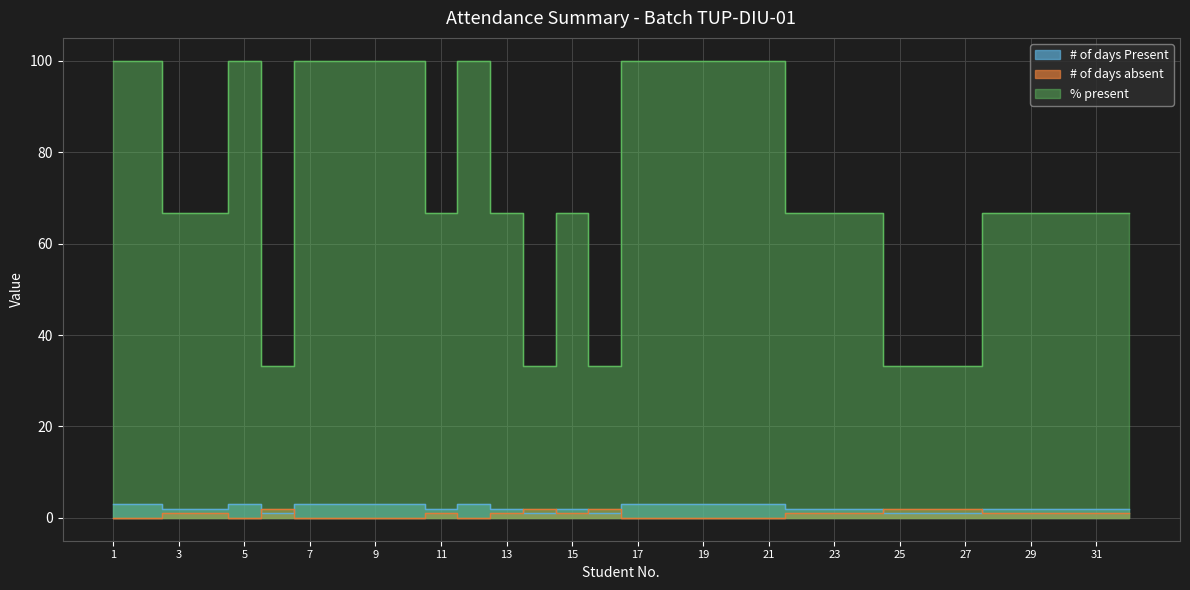

Which has a higher value, 11 or 7?

7